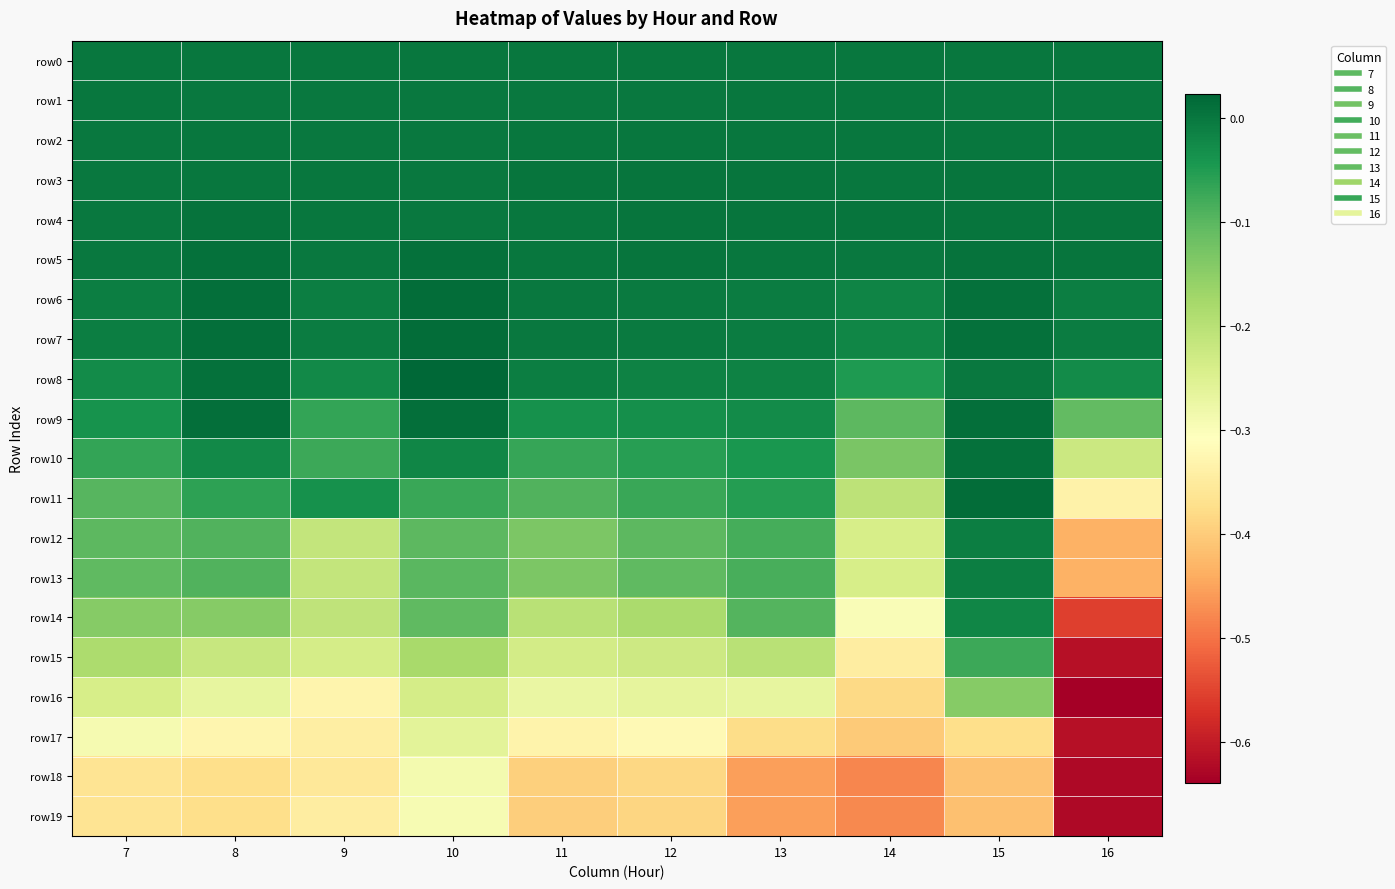

Count the number of data series in this chart.

20